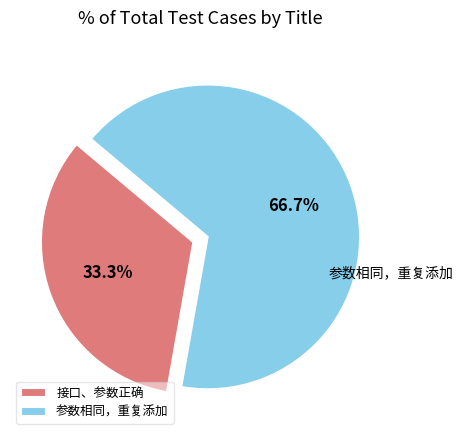

Does 参数相同，重复添加 represent more than half of the total?

Yes